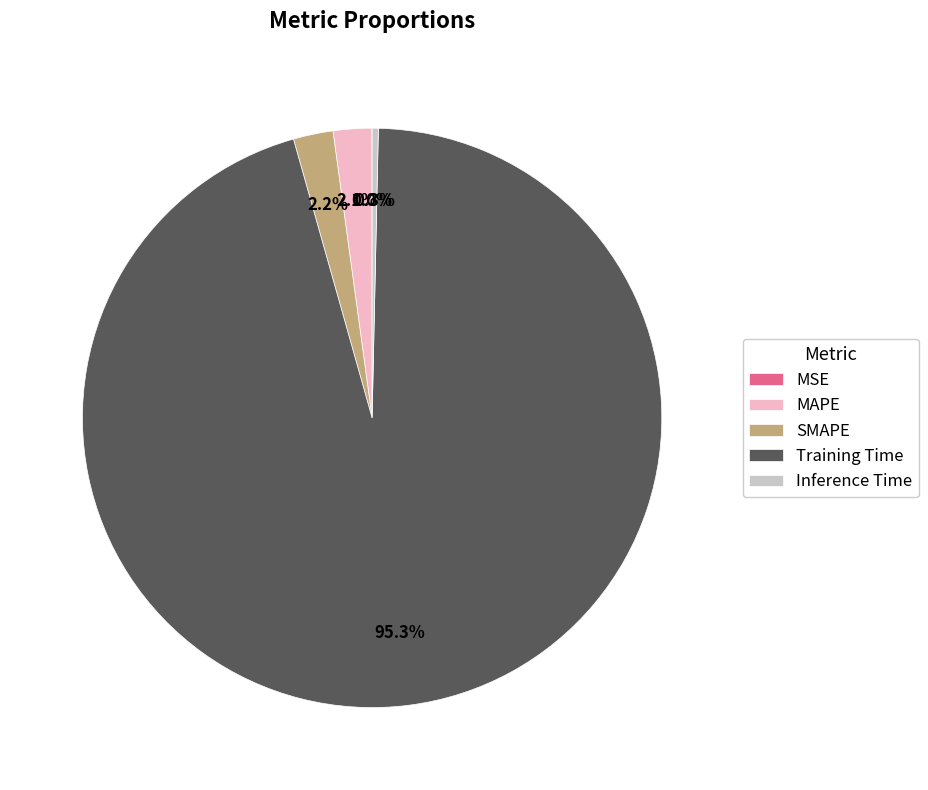

The Inference Time slice represents 0% of the pie. True or false?

True